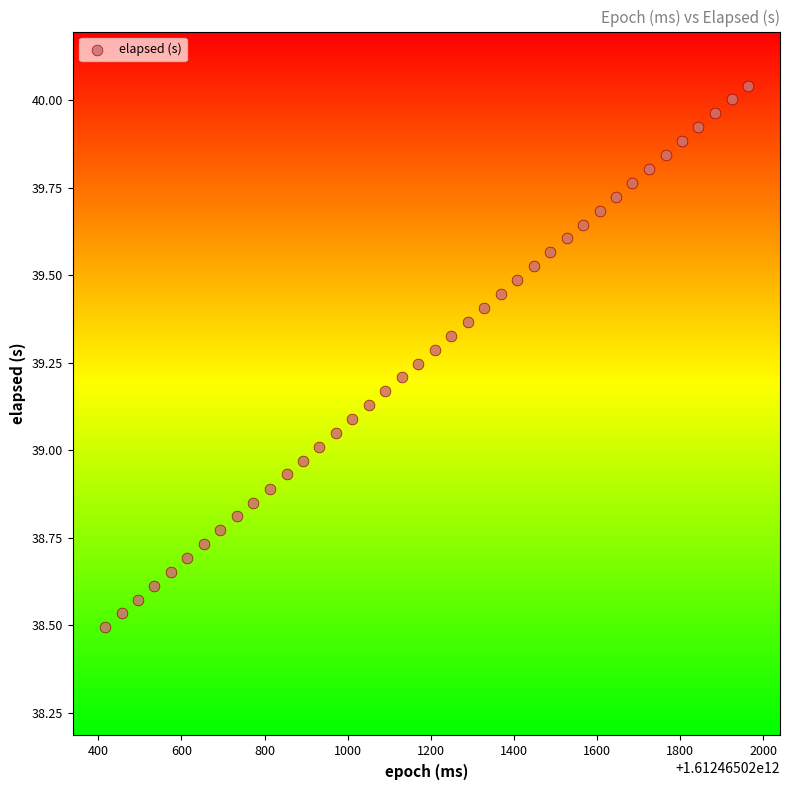

What is the range of Y values (max minus min)?

1.5